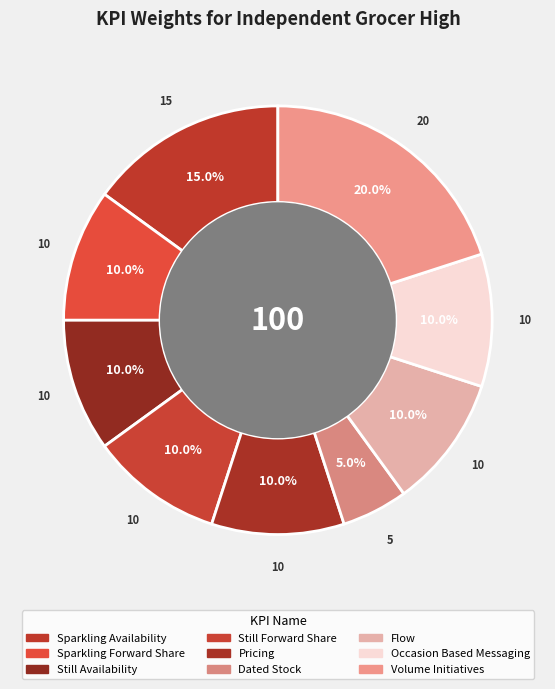

To the nearest percent, what is the average slice percentage?

11%